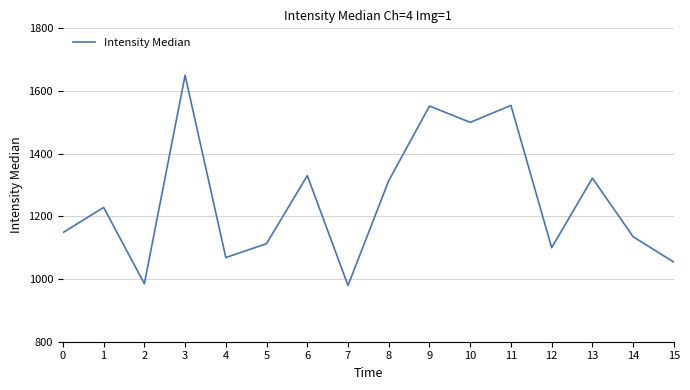

Where is the first local maximum?

1